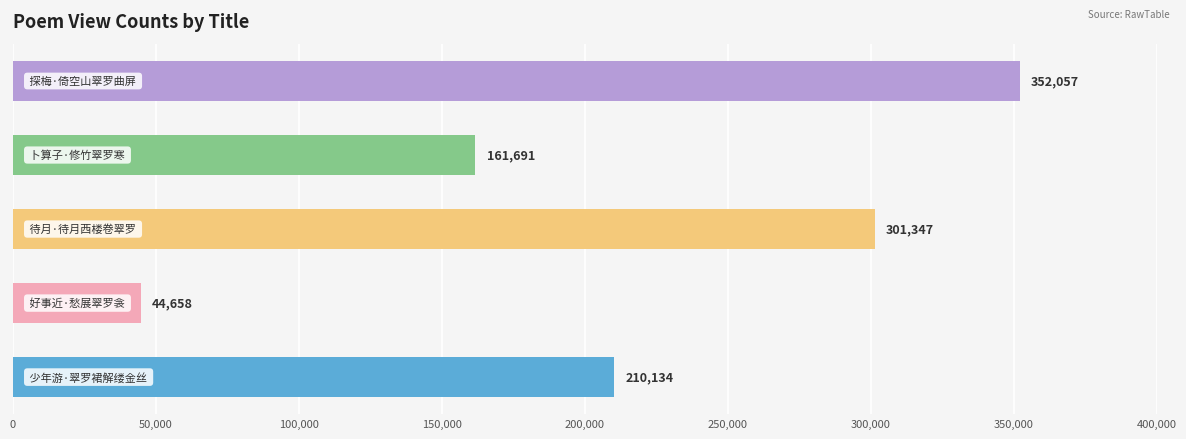

Count the values in the range 161691 to 301347.

3